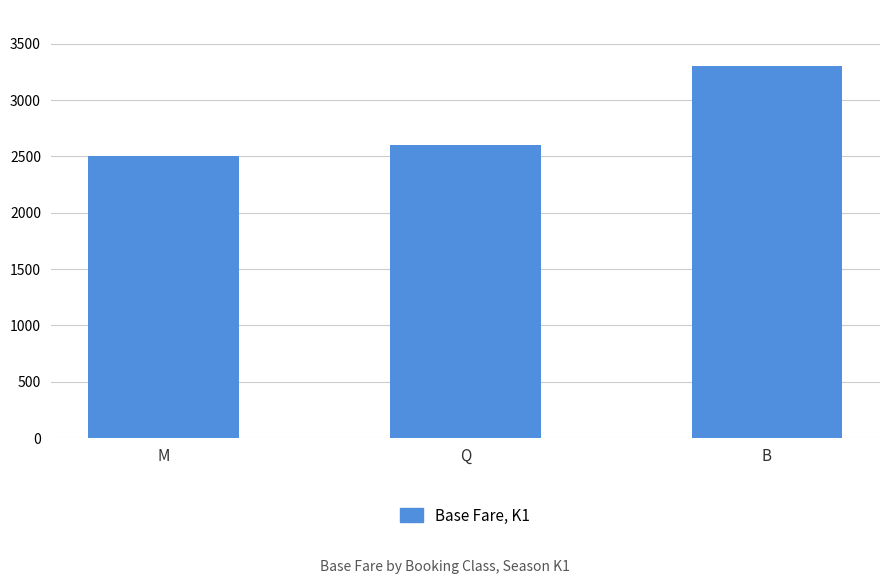

What is the label of the 2nd bar from the left?

Q